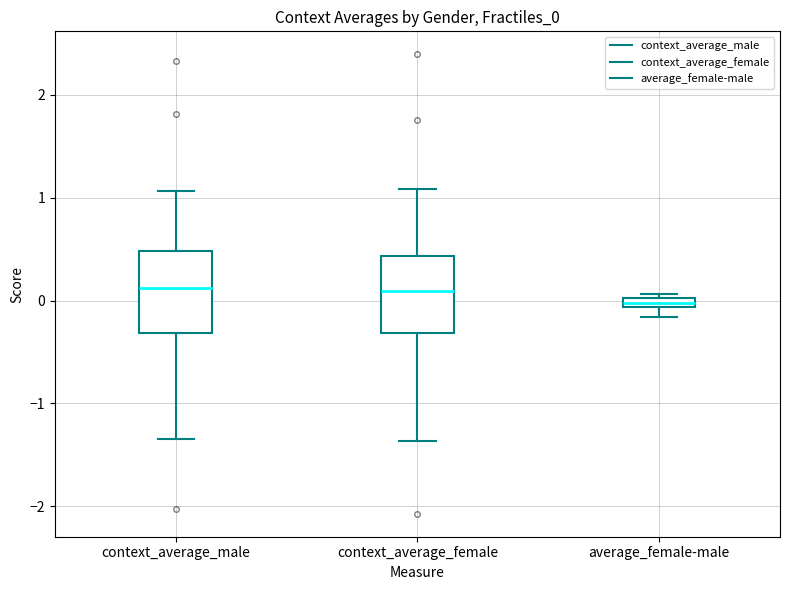

Where does the lower whisker of the box for context_average_female end on the y-axis? The values are not printed on the chart, so give them approximately, as read against the axis.

-1.4